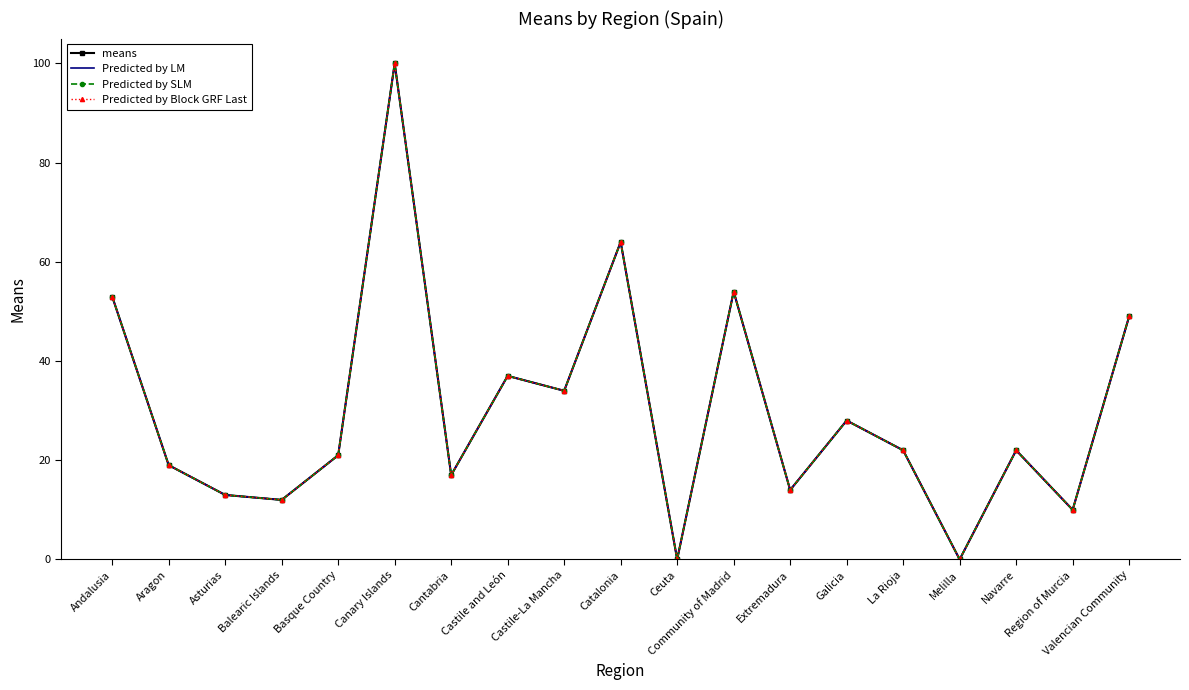

Reading left to right, transcribe all the data shown in this chart.

means: Andalusia=53	Aragon=19	Asturias=13	Balearic Islands=12	Basque Country=21	Canary Islands=100	Cantabria=17	Castile and León=37	Castile-La Mancha=34	Catalonia=64	Ceuta=0	Community of Madrid=54	Extremadura=14	Galicia=28	La Rioja=22	Melilla=0	Navarre=22	Region of Murcia=10	Valencian Community=49
Predicted by LM: Andalusia=53	Aragon=19	Asturias=13	Balearic Islands=12	Basque Country=21	Canary Islands=100	Cantabria=17	Castile and León=37	Castile-La Mancha=34	Catalonia=64	Ceuta=0	Community of Madrid=54	Extremadura=14	Galicia=28	La Rioja=22	Melilla=0	Navarre=22	Region of Murcia=10	Valencian Community=49
Predicted by SLM: Andalusia=53	Aragon=19	Asturias=13	Balearic Islands=12	Basque Country=21	Canary Islands=100	Cantabria=17	Castile and León=37	Castile-La Mancha=34	Catalonia=64	Ceuta=0	Community of Madrid=54	Extremadura=14	Galicia=28	La Rioja=22	Melilla=0	Navarre=22	Region of Murcia=10	Valencian Community=49
Predicted by Block GRF Last: Andalusia=53	Aragon=19	Asturias=13	Balearic Islands=12	Basque Country=21	Canary Islands=100	Cantabria=17	Castile and León=37	Castile-La Mancha=34	Catalonia=64	Ceuta=0	Community of Madrid=54	Extremadura=14	Galicia=28	La Rioja=22	Melilla=0	Navarre=22	Region of Murcia=10	Valencian Community=49